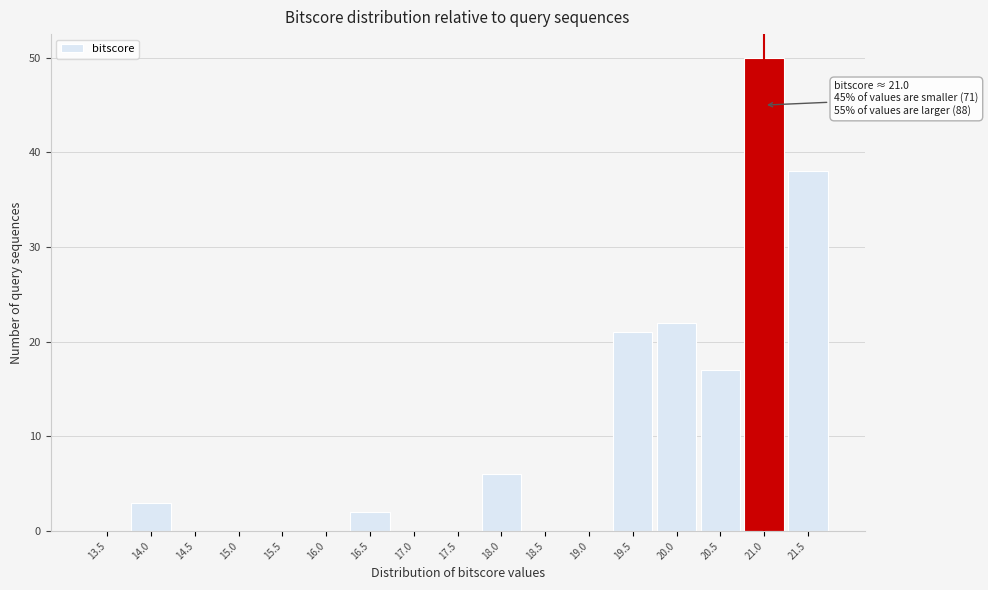

Reading right to left, extract all data points from this chart.

21.5=38	21.0=50	20.5=17	20.0=22	19.5=21	19.0=0	18.5=0	18.0=6	17.5=0	17.0=0	16.5=2	16.0=0	15.5=0	15.0=0	14.5=0	14.0=3	13.5=0